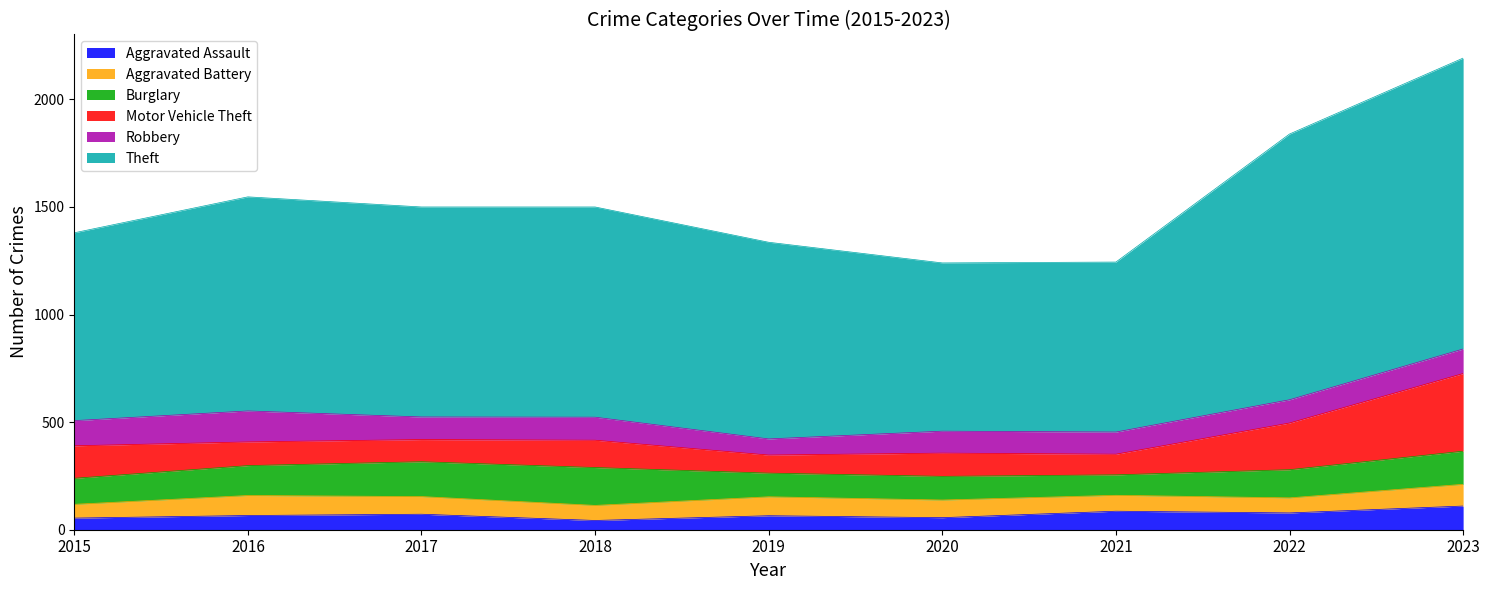

Which label corresponds to the smallest value in the chart?

2018